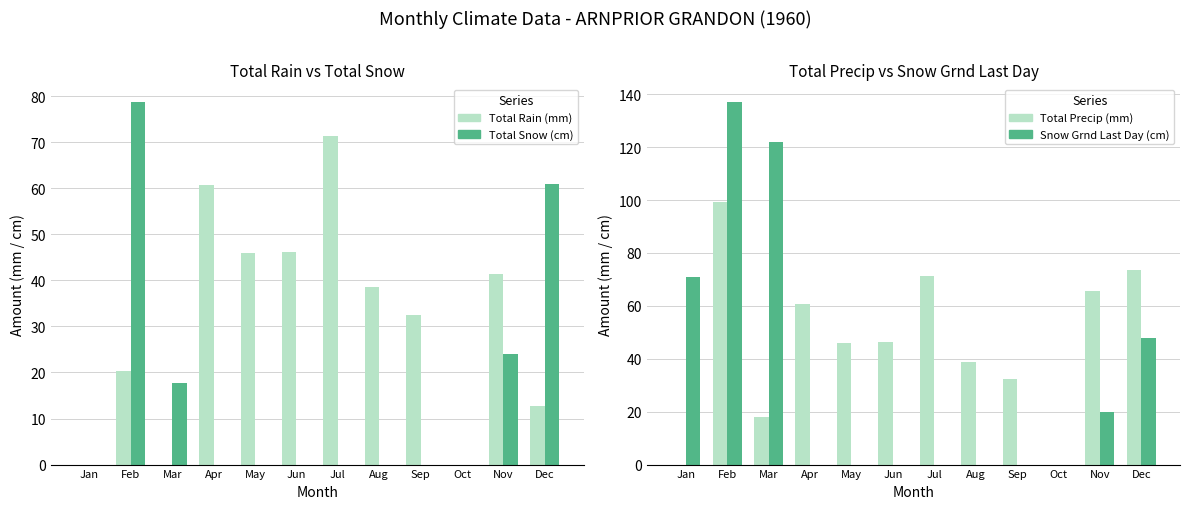

Does the chart contain stacked bars?

No